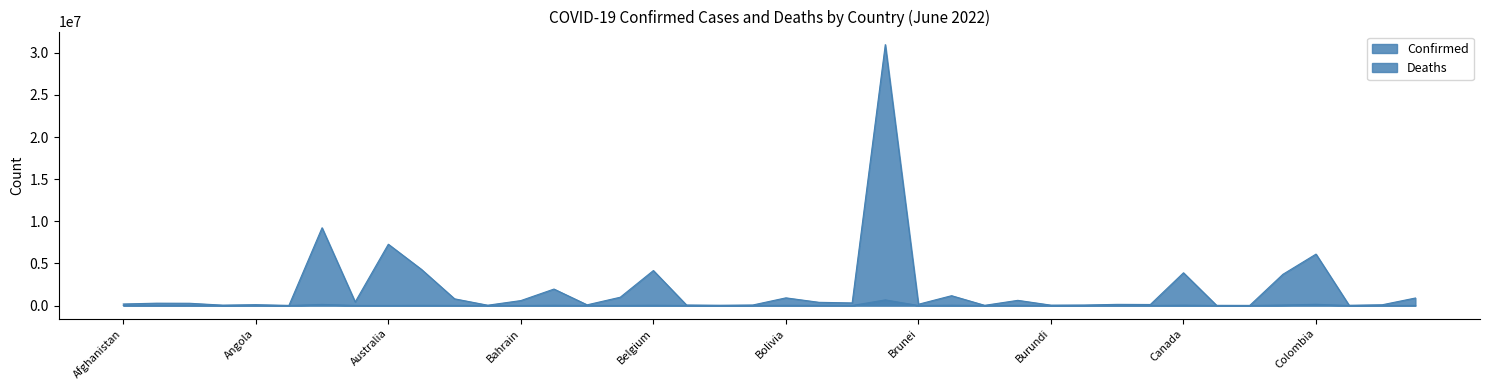

What are all the series names shown in the legend?

Confirmed, Deaths